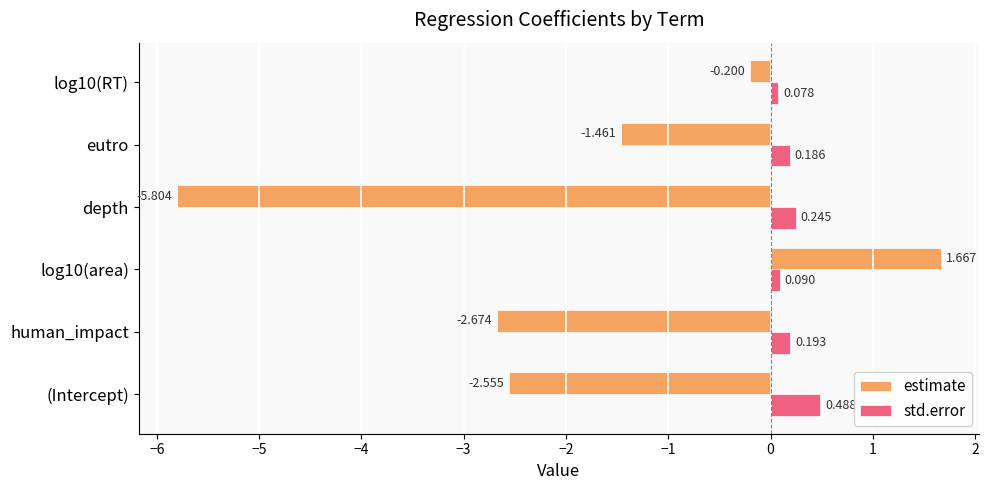

At which label is estimate closest to -2?

eutro